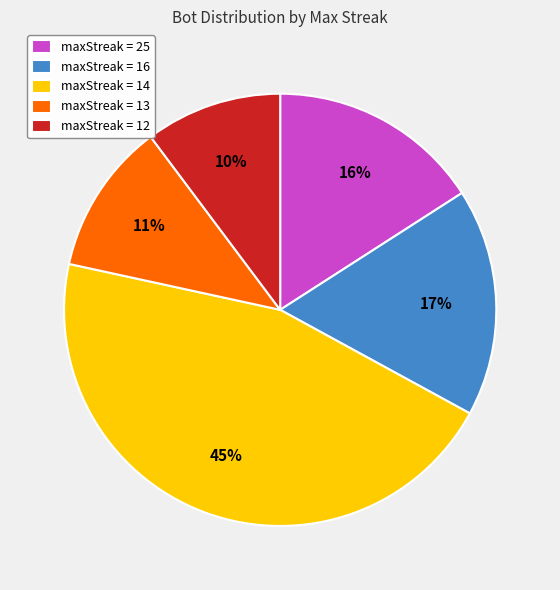

Which category has the biggest portion of the pie?

maxStreak = 14